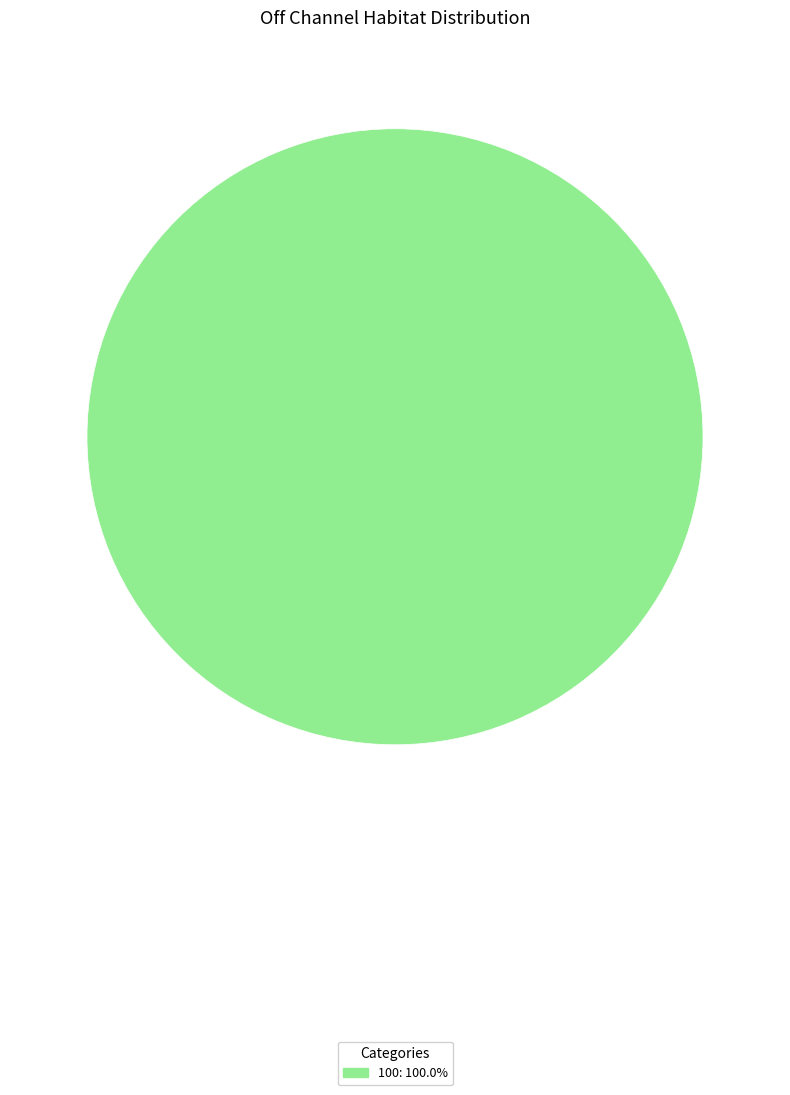

Does any single category account for the majority?

Yes